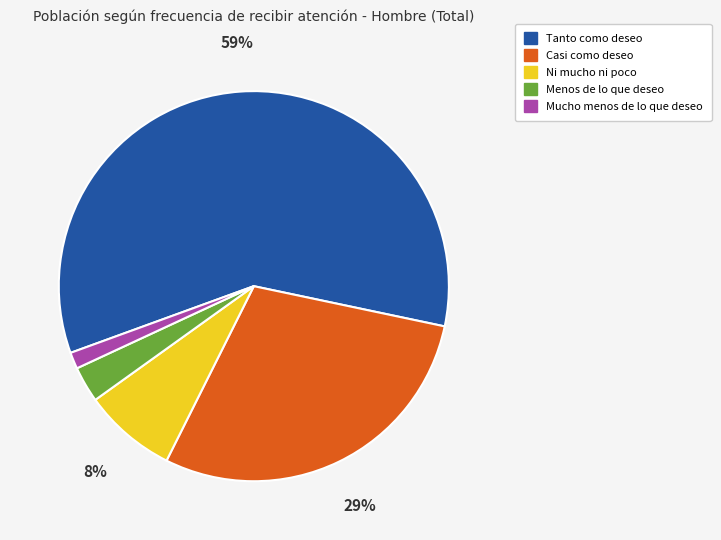

Between Menos de lo que deseo and Mucho menos de lo que deseo, which is larger?

Menos de lo que deseo